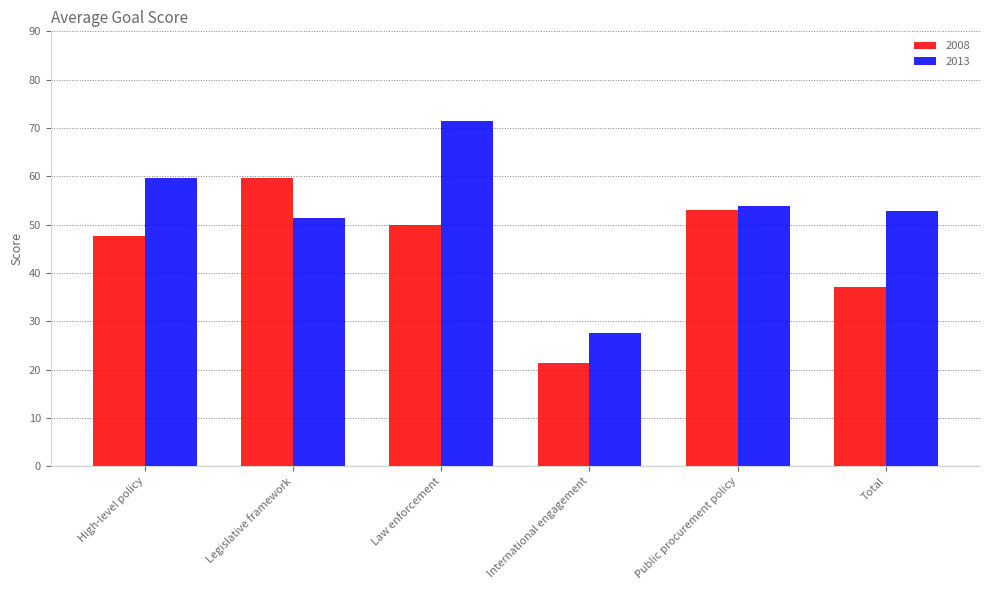

How many data points in 2008 are less than 50?

3